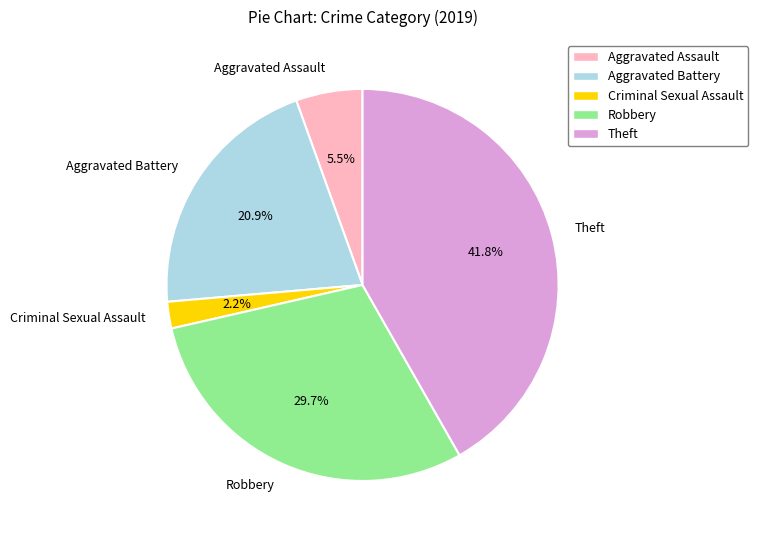

What percentage is the Aggravated Battery slice, to the nearest percent?

21%